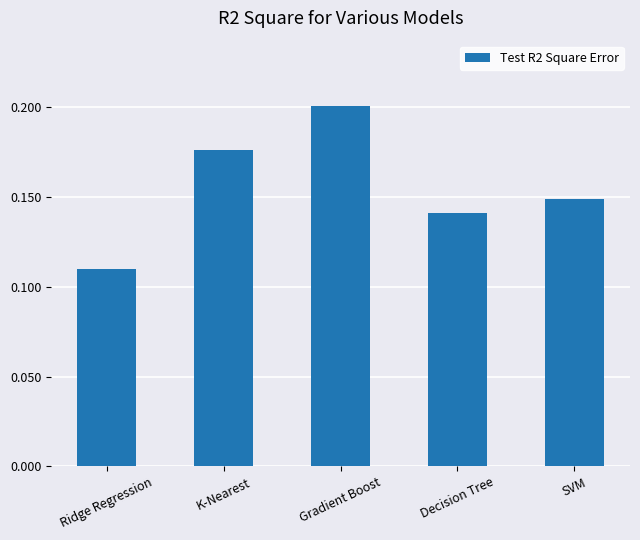

The value at Gradient Boost is 0.2. True or false?

True